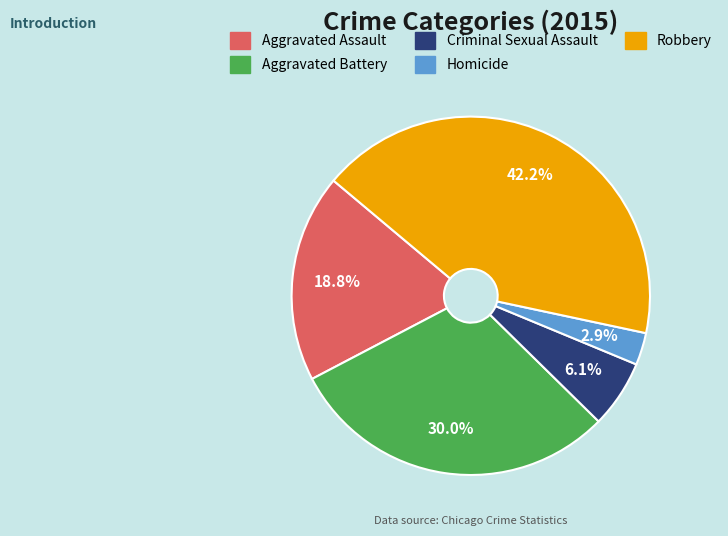

Between Criminal Sexual Assault and Robbery, which is larger?

Robbery